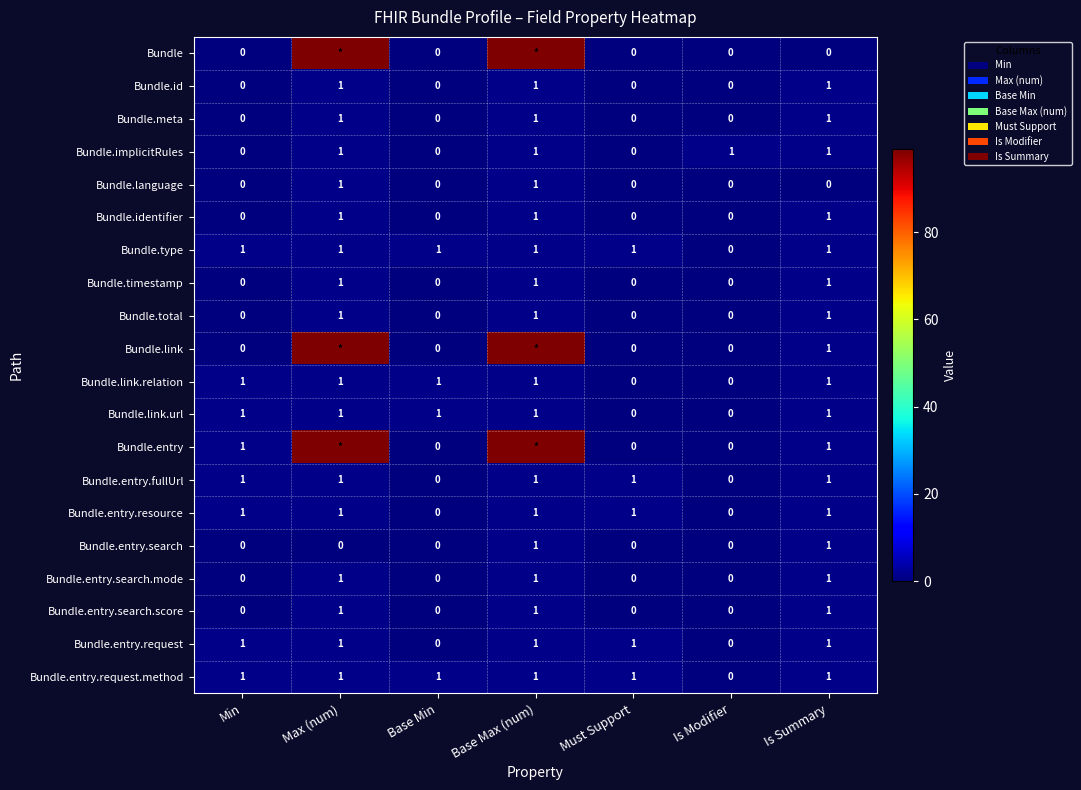

Count the Bundle.entry.search.score values in the range 0 to 1.

7